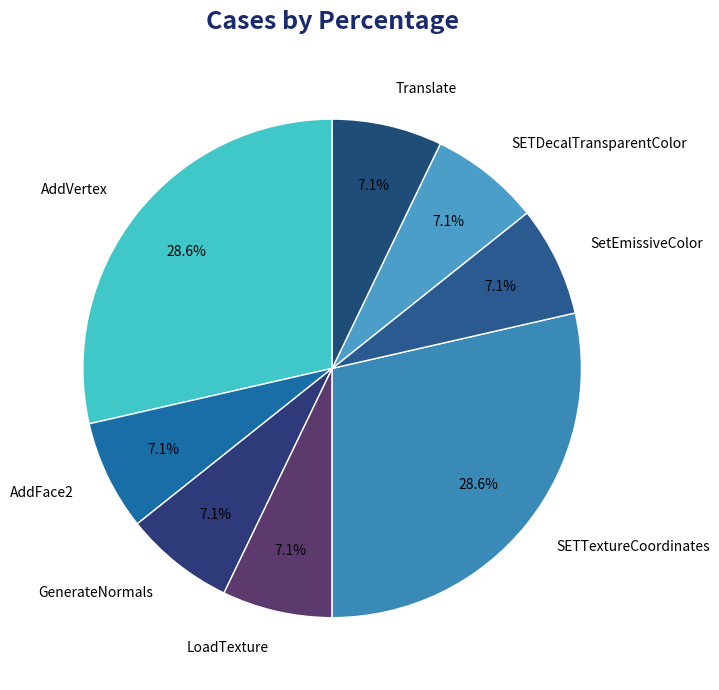

What percentage is NOT represented by GenerateNormals?

92.9%